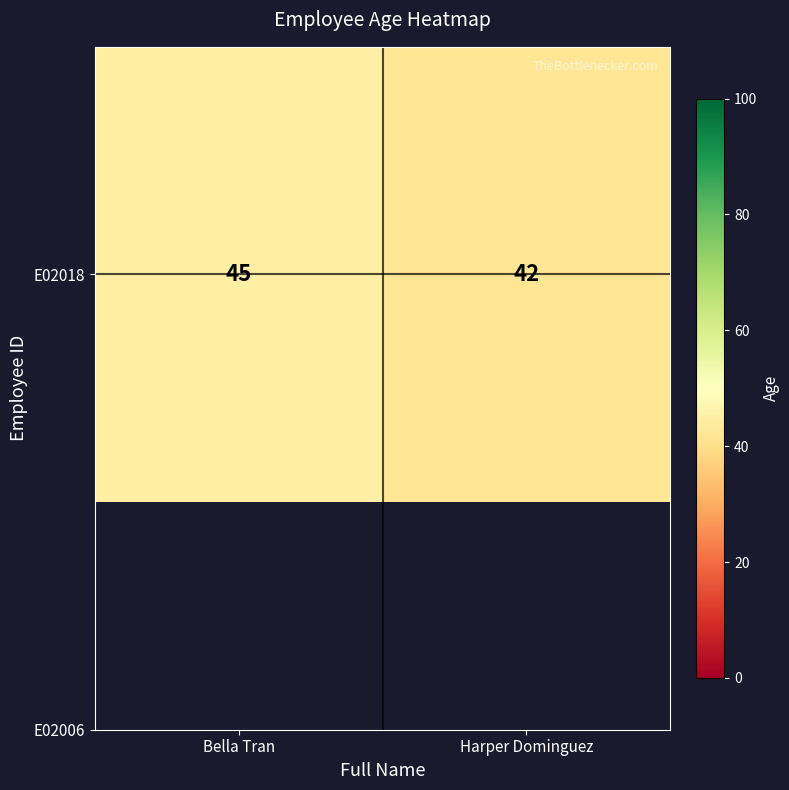

What is the smallest value displayed?

42